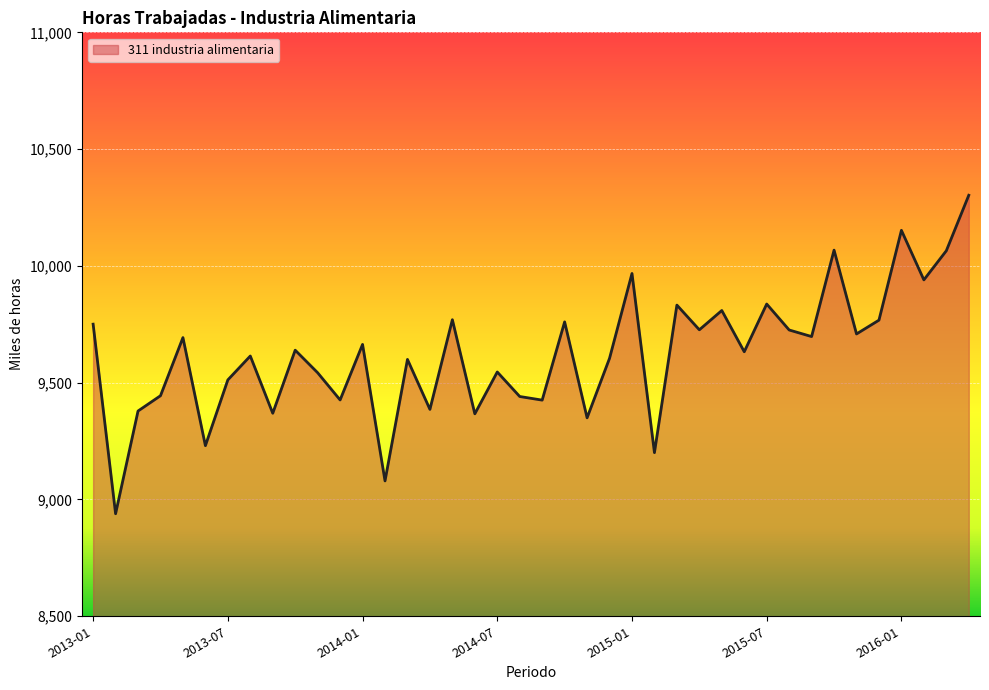

What is the maximum value shown in the chart?

10302.4